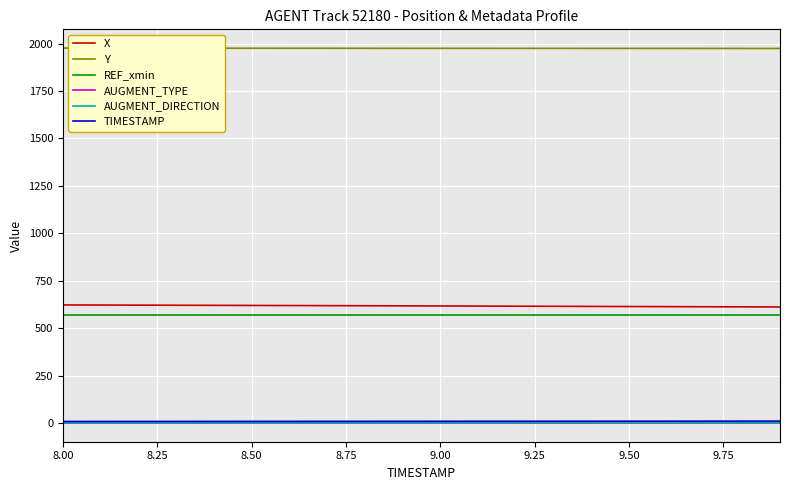

What is the maximum value for REF_xmin?

571.8